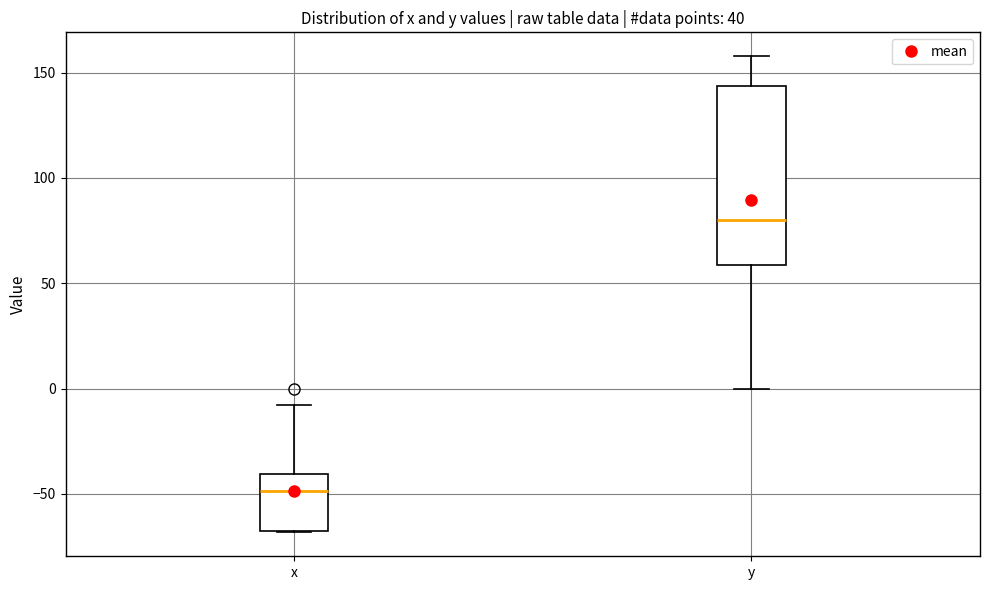

Which box has the lowest median line?

x